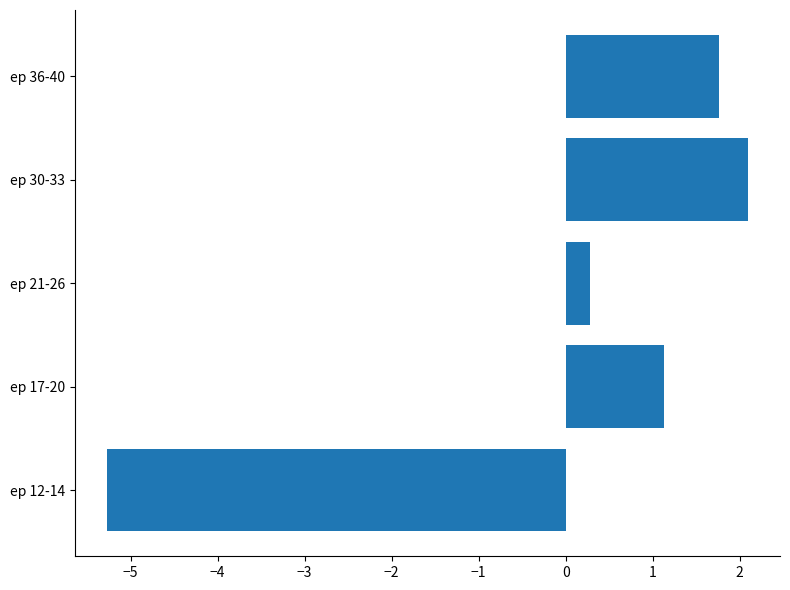

At which label is the value closest to -1?

ep 21-26